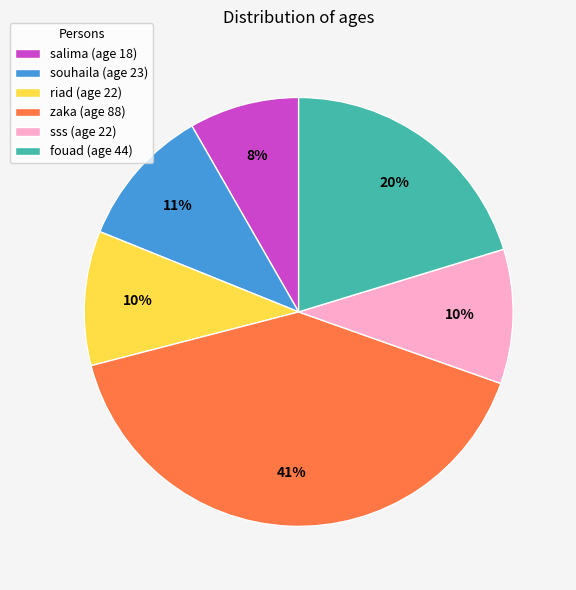

True or false: zaka accounts for 41% of the total.

True